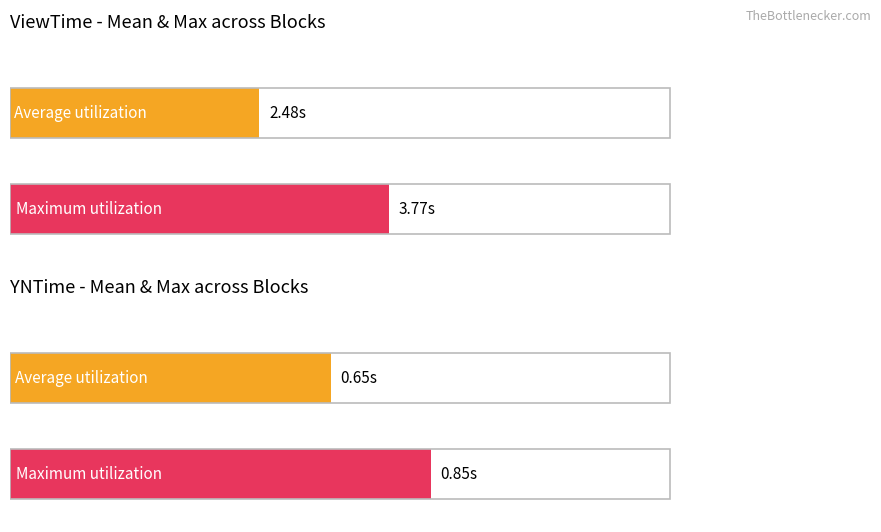

Which series has the widest spread of values?

ViewTime